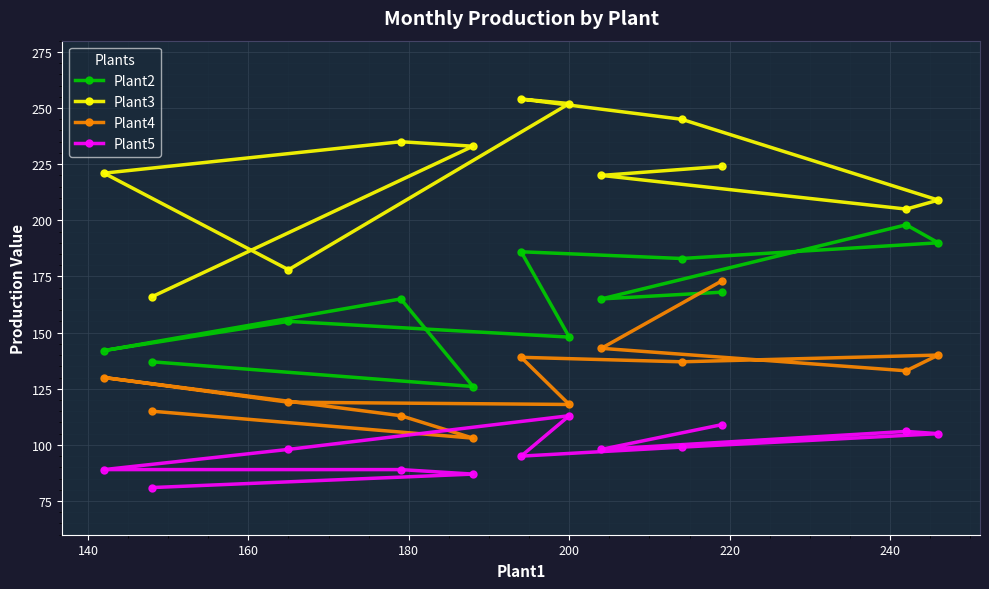

What is the sum of all Plant2 values?

1963